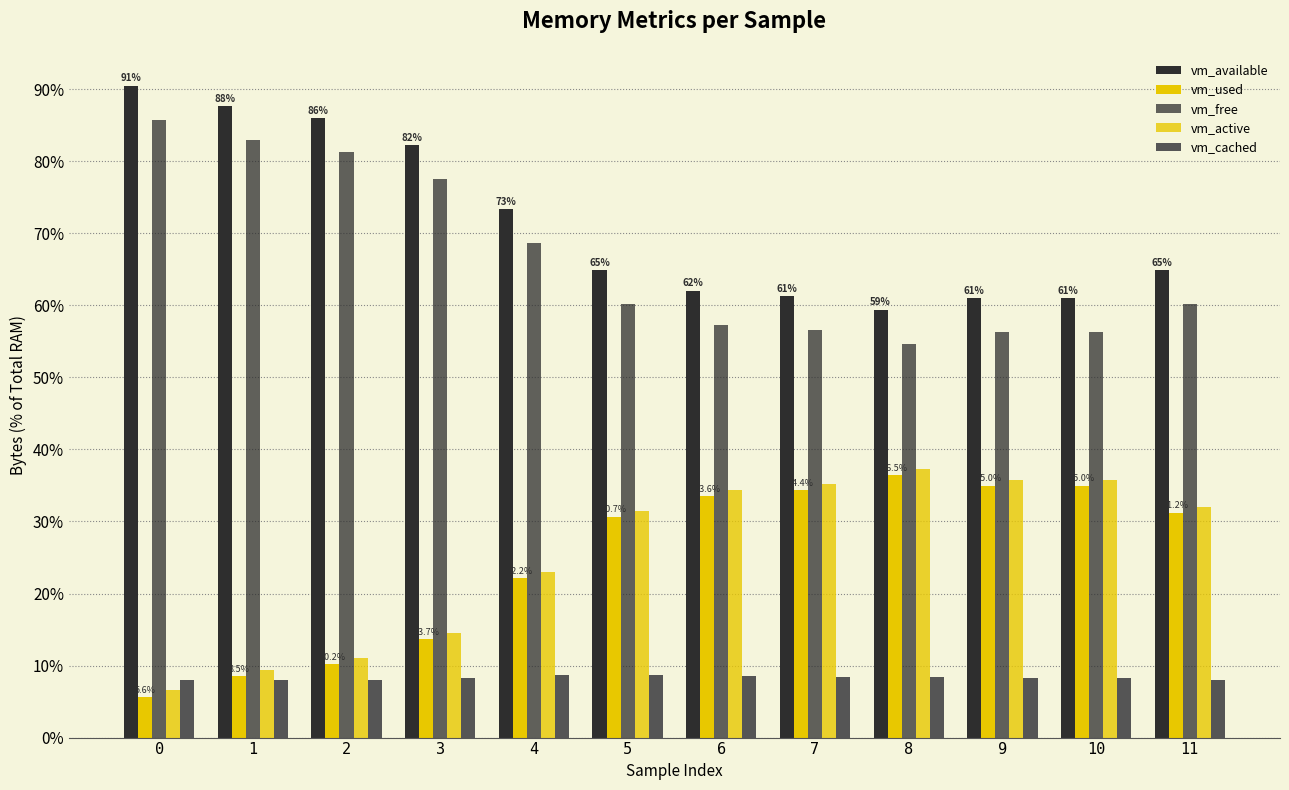

Are the bars grouped side by side (vs. stacked)?

Yes